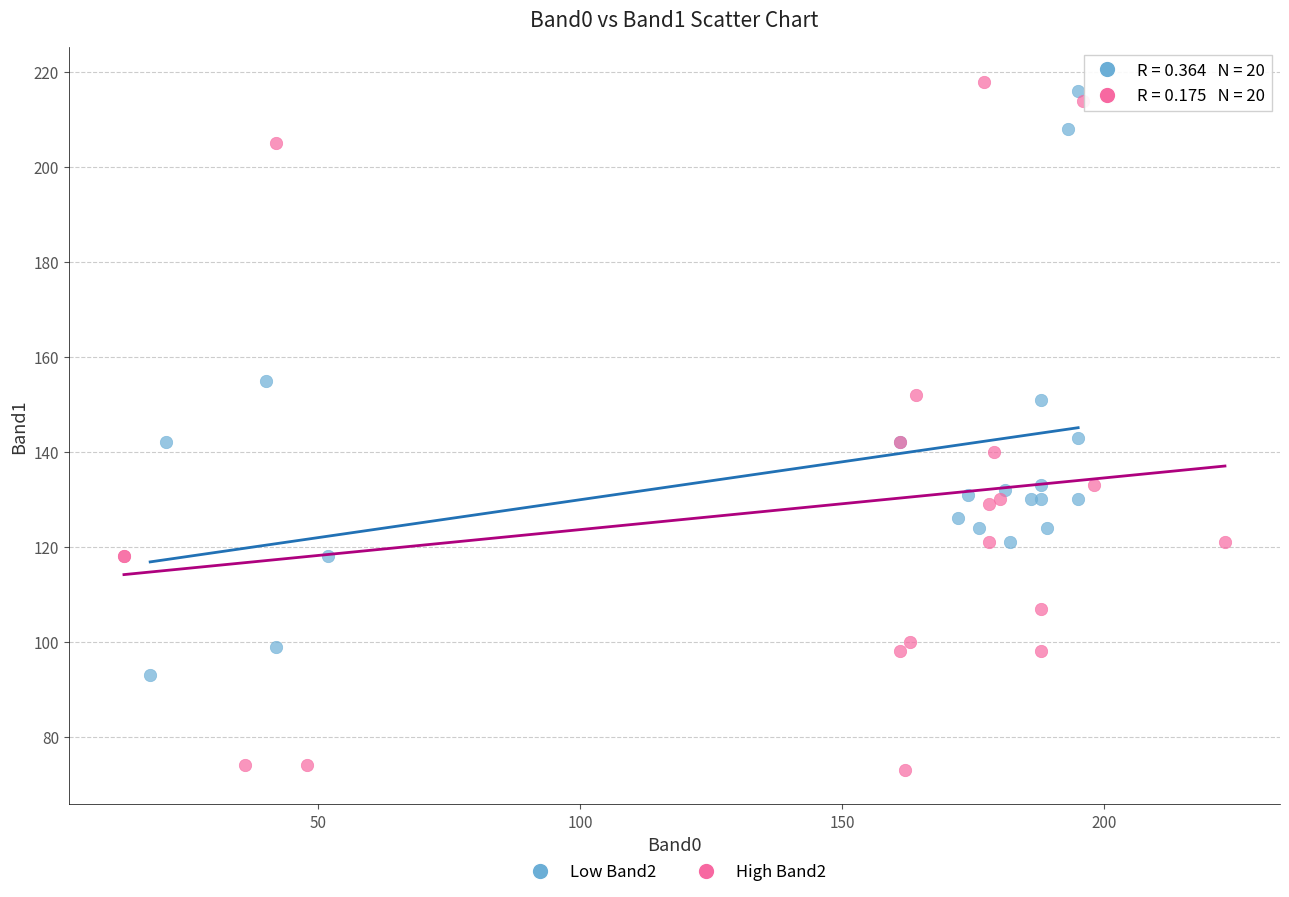

Which series has the largest Y range (max minus min)?

High Band2